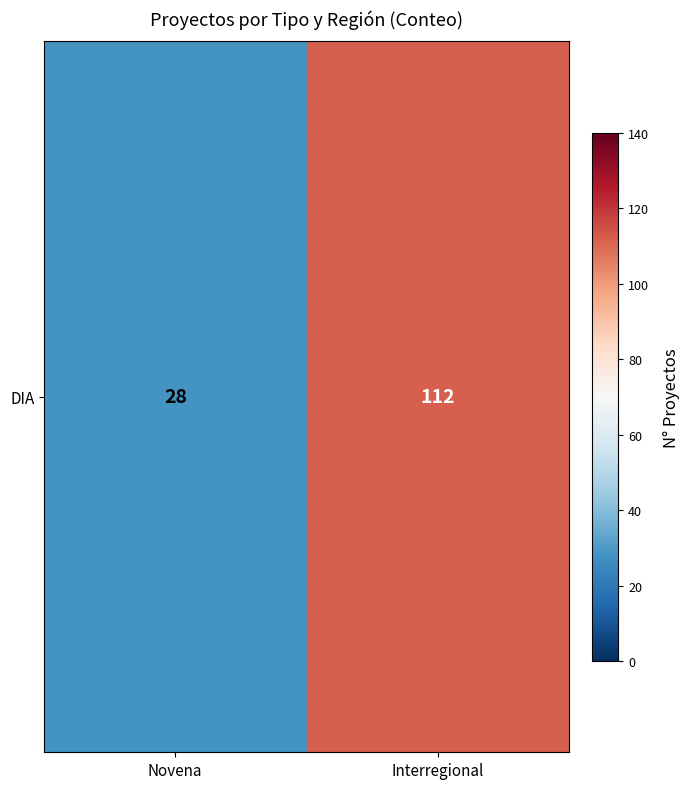

True or false: the data shows 16 at Novena.

False